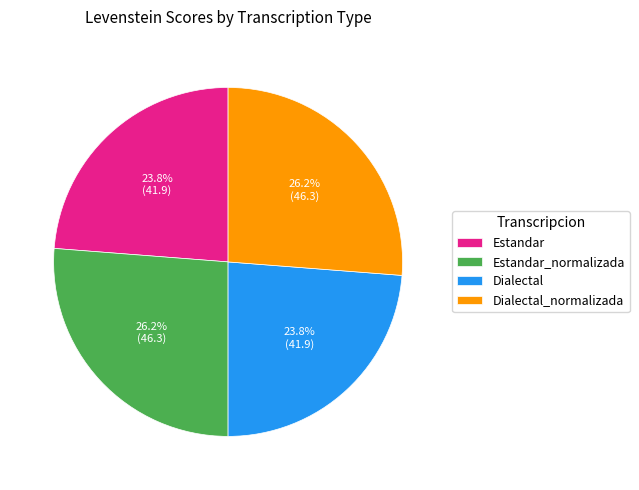

Is Estandar_normalizada the majority of the pie?

No